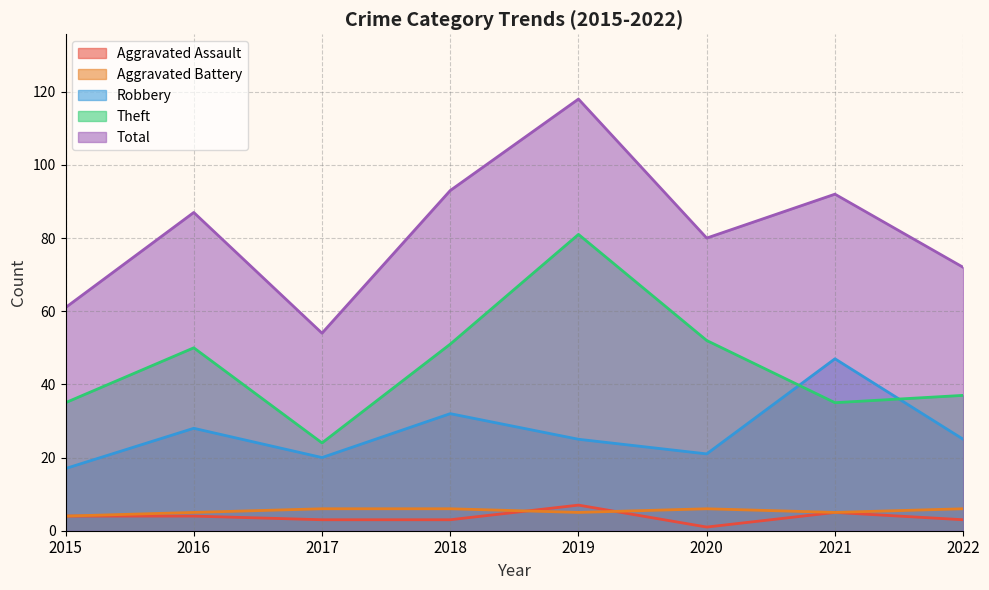

What is the greatest value displayed?

118